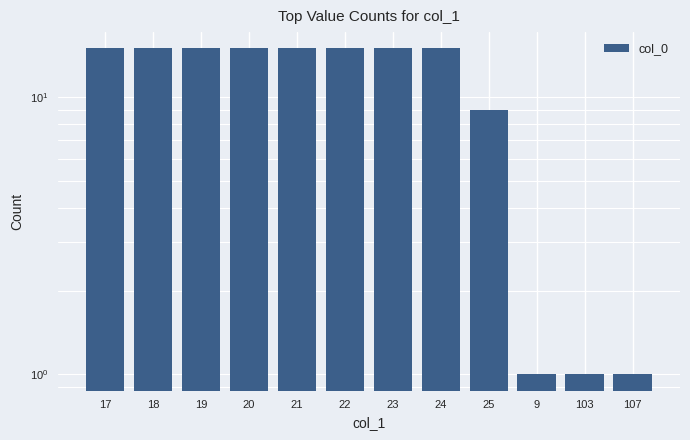

How many categories are shown in the chart?

12